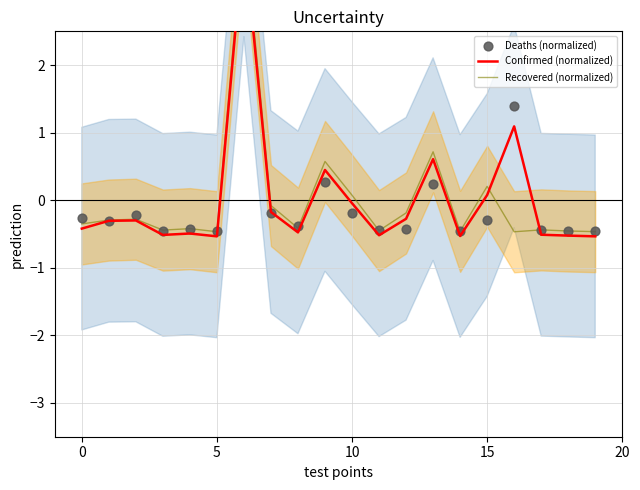

Which series has the largest total across all categories?

Deaths (normalized)